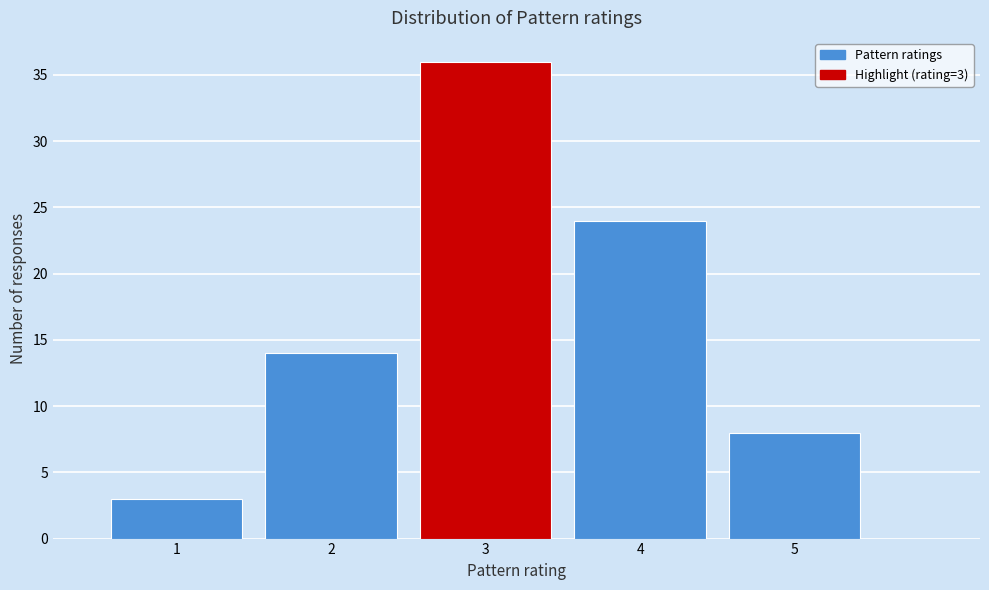

Which range on the x-axis has the tallest bar?

2.5 to 3.5